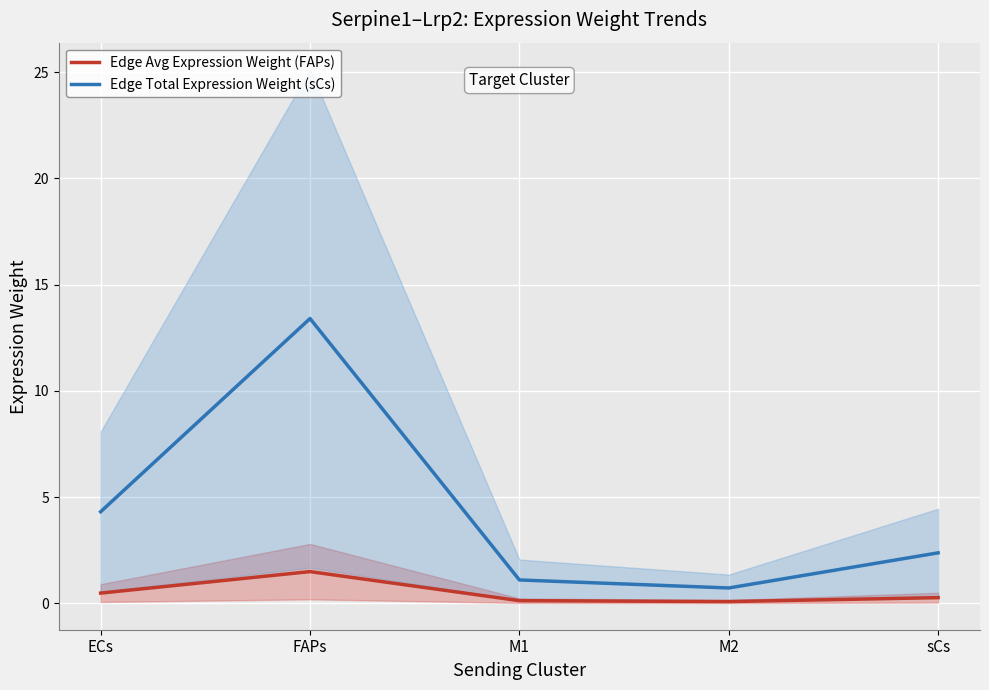

True or false: Edge Total Expression Weight (sCs) and Edge Avg Expression Weight (FAPs) cross at least once.

False